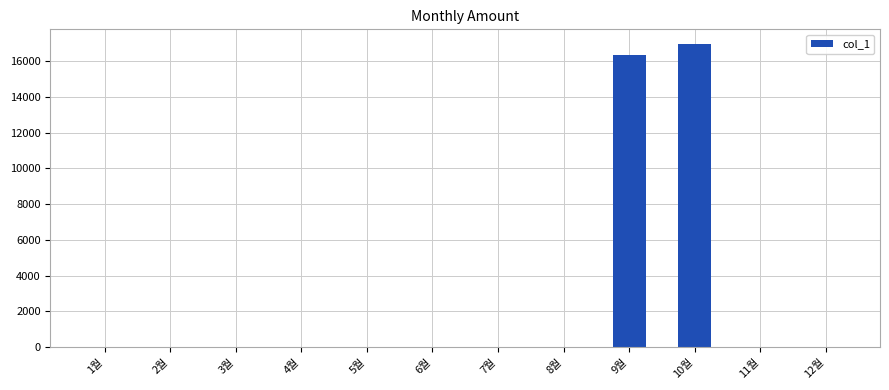

How many values exceed 0?

2